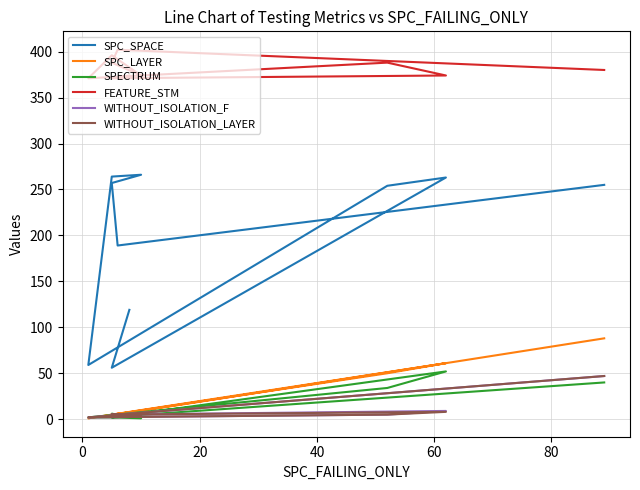

The FEATURE_STM series shows 141 at 8. True or false?

False